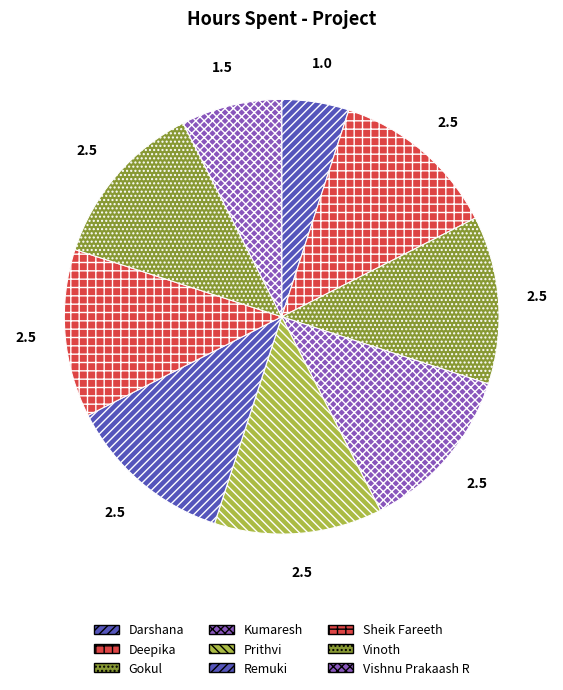

Does Kumaresh represent more than half of the total?

No